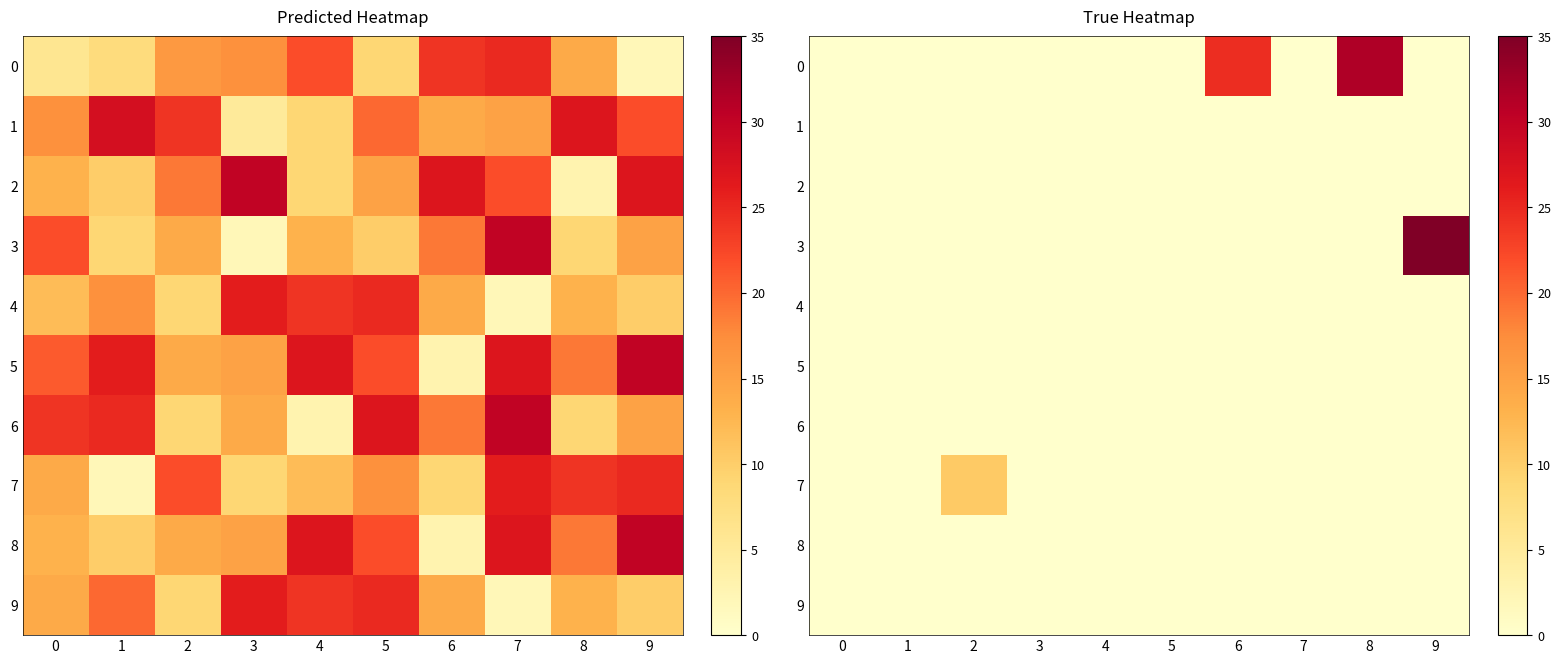

Which series has the largest range (max minus min)?

3